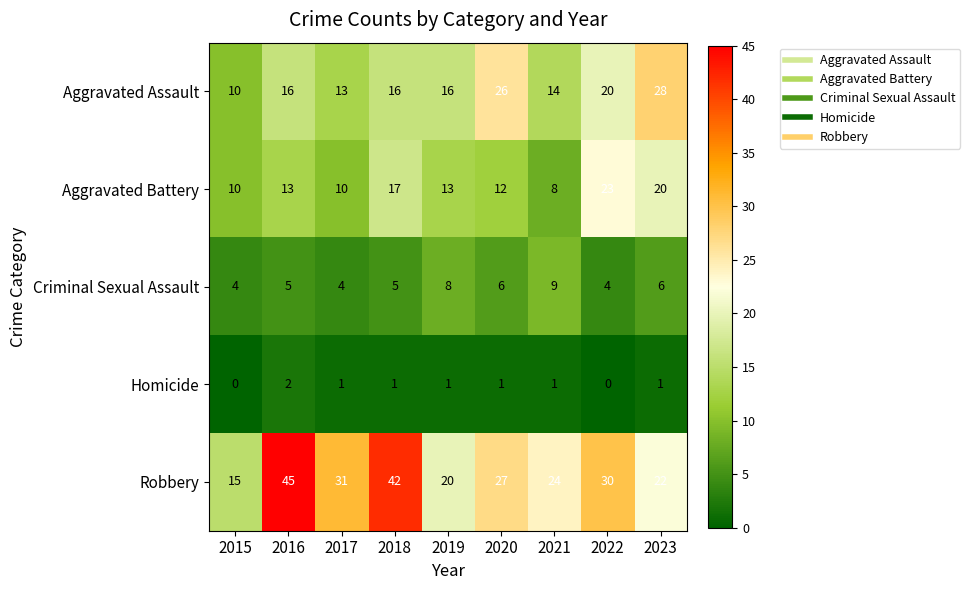

What is the greatest value displayed?

45